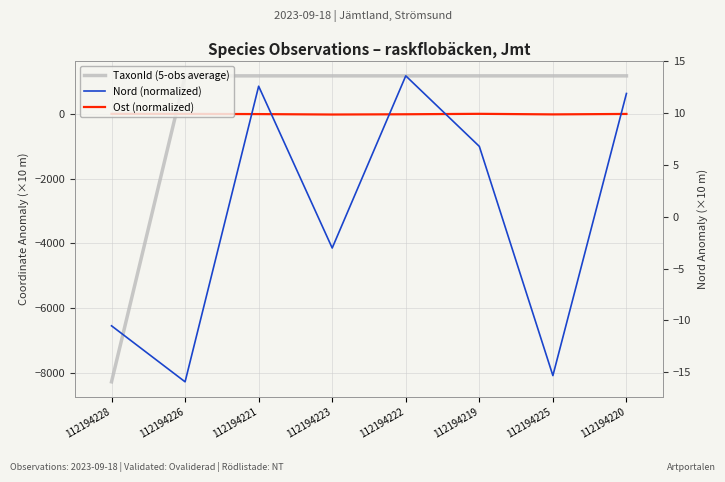

Is the value of Nord (normalized) at 112194222 greater than the value of TaxonId (5-obs average) at 112194222?

No